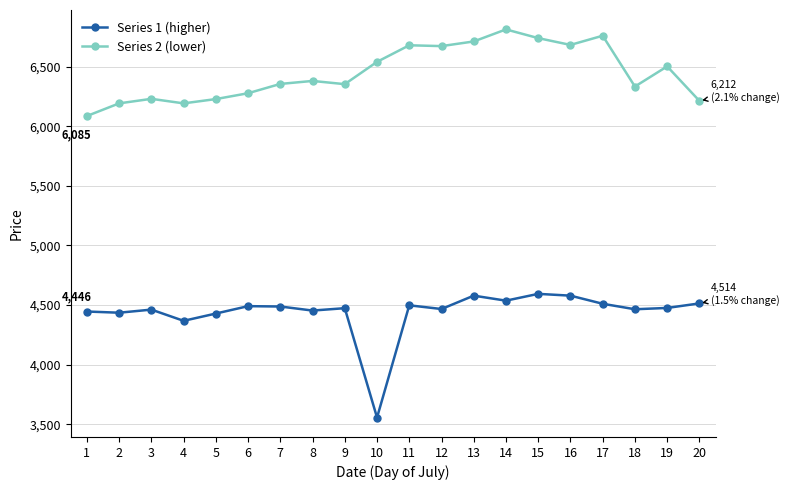

The value of Series 1 (higher) at 7 is 2062. True or false?

False